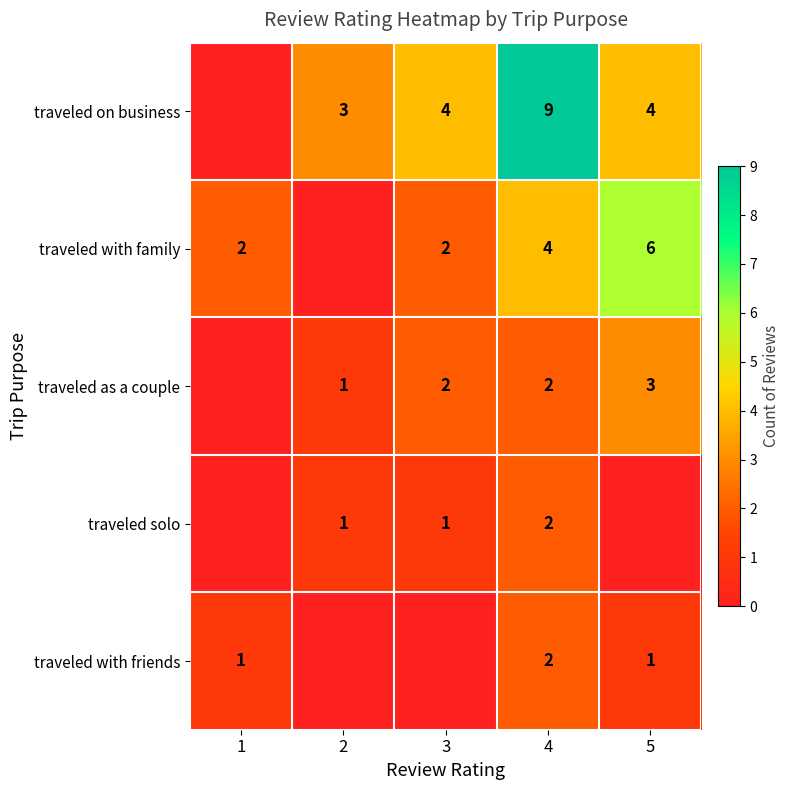

What is the difference between the traveled with family values at 5 and 3?

4